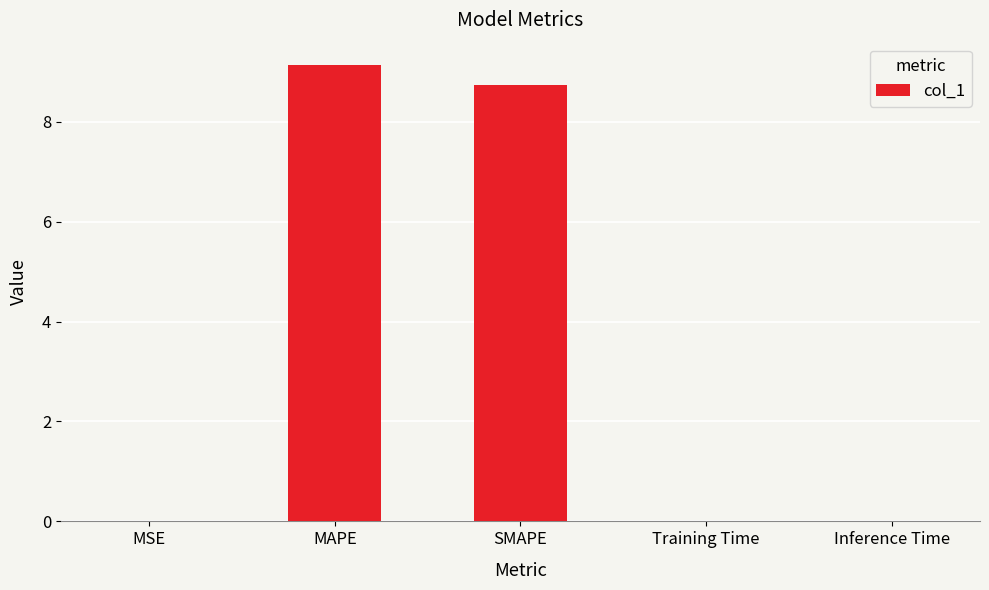

Which has a higher value, Training Time or SMAPE?

SMAPE